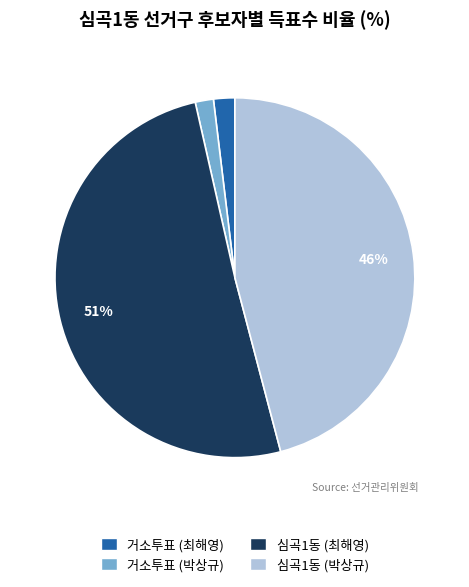

Is there a majority slice in this chart?

Yes